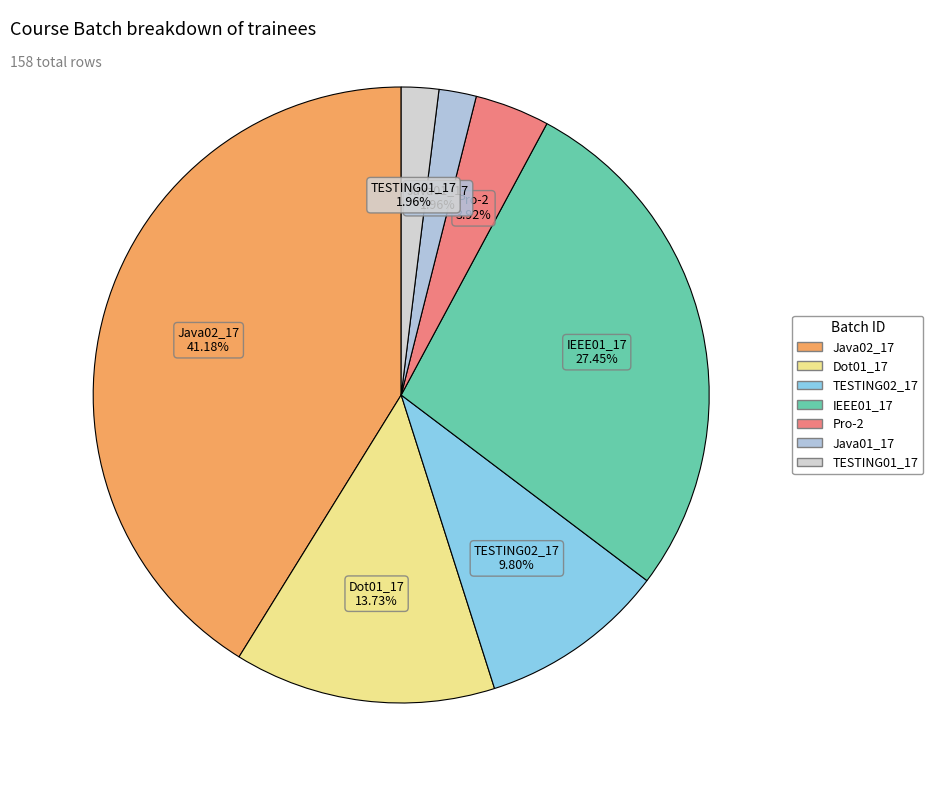

Which slice is the largest?

Java02_17